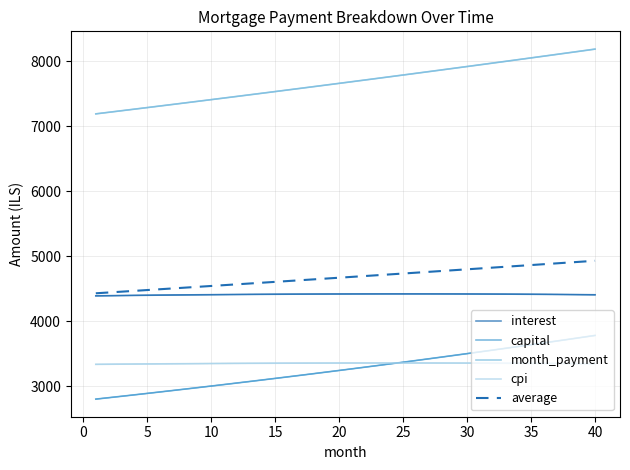

Is the value of cpi at 14 greater than the value of average at 17?

No